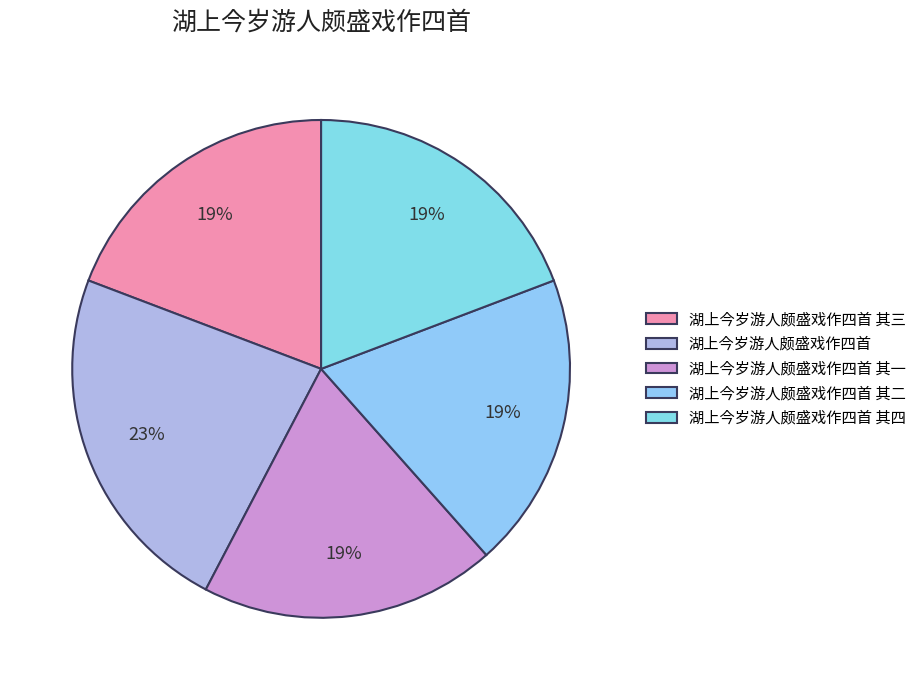

Rank the categories by value from lowest to highest.

湖上今岁游人颇盛戏作四首 其二, 湖上今岁游人颇盛戏作四首 其四, 湖上今岁游人颇盛戏作四首 其一, 湖上今岁游人颇盛戏作四首 其三, 湖上今岁游人颇盛戏作四首